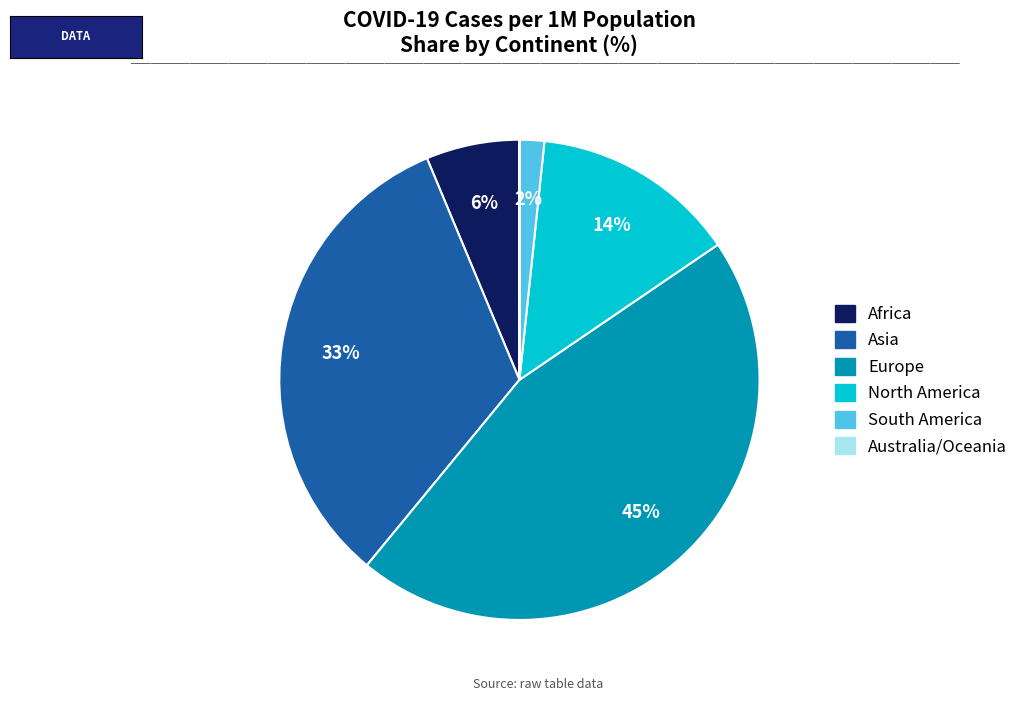

True or false: Europe accounts for 39% of the total.

False